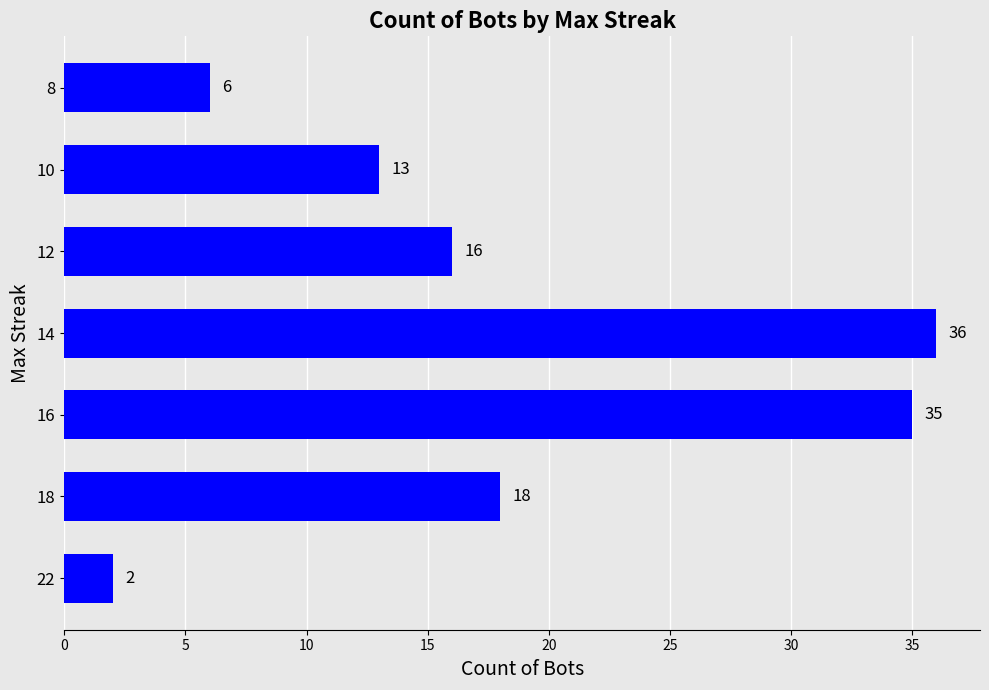

What is the change in value from 22 to 14?

+34